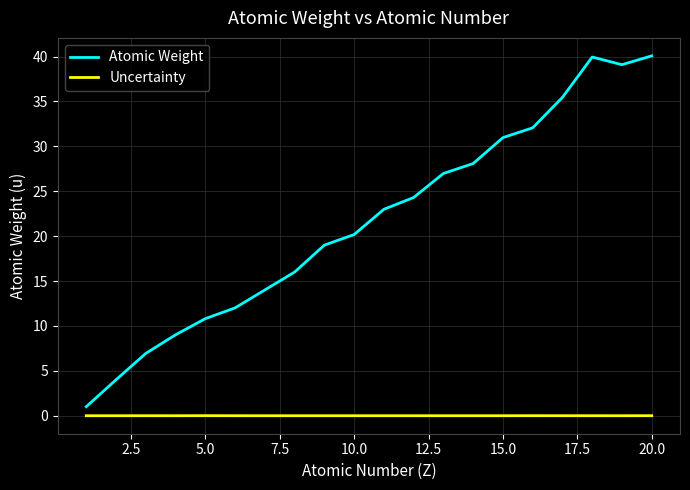

Which series has the widest spread of values?

Atomic Weight